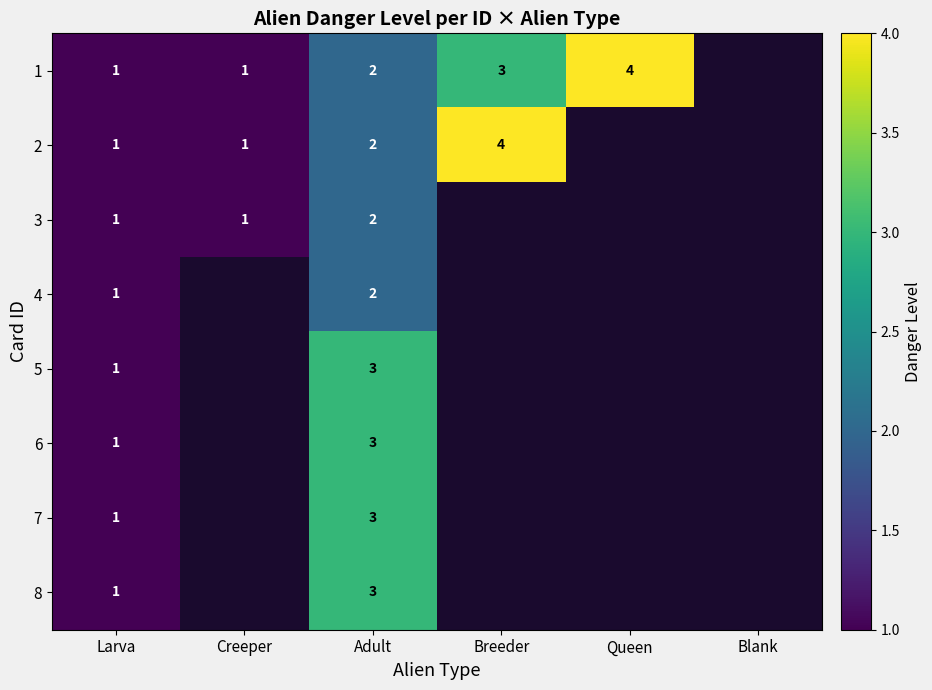

What is the maximum value shown in the chart?

4.0